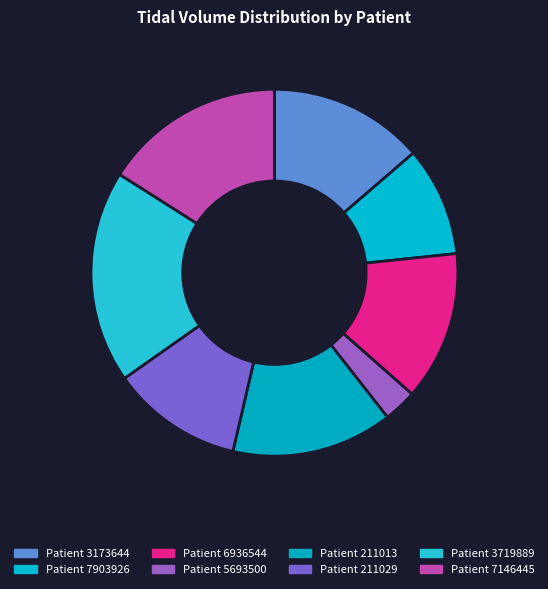

True or false: Patient 7146445 accounts for 16% of the total.

True